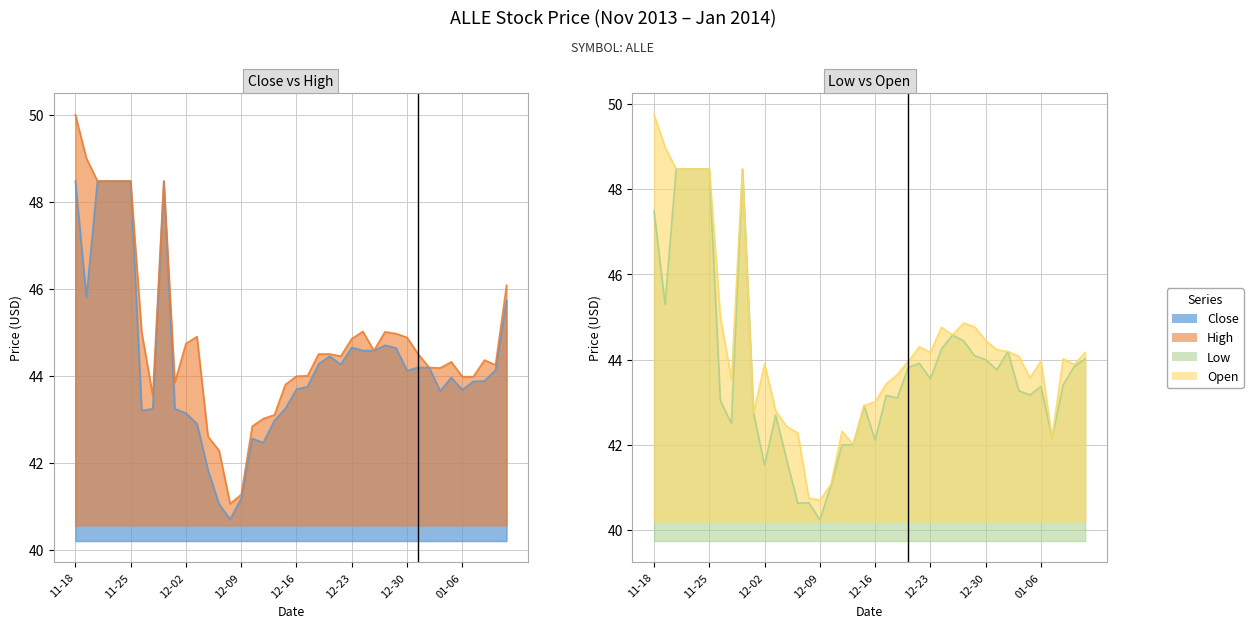

True or false: Low and High cross at least once.

False